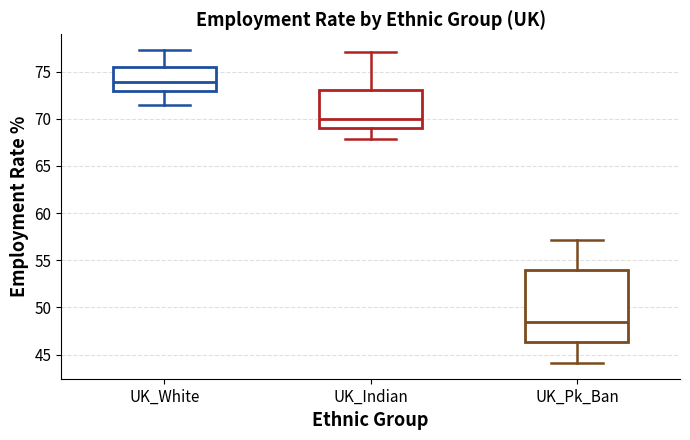

Where is the lower edge of the box for UK_Indian on the y-axis? The values are not printed on the chart, so give them approximately, as read against the axis.

69.0